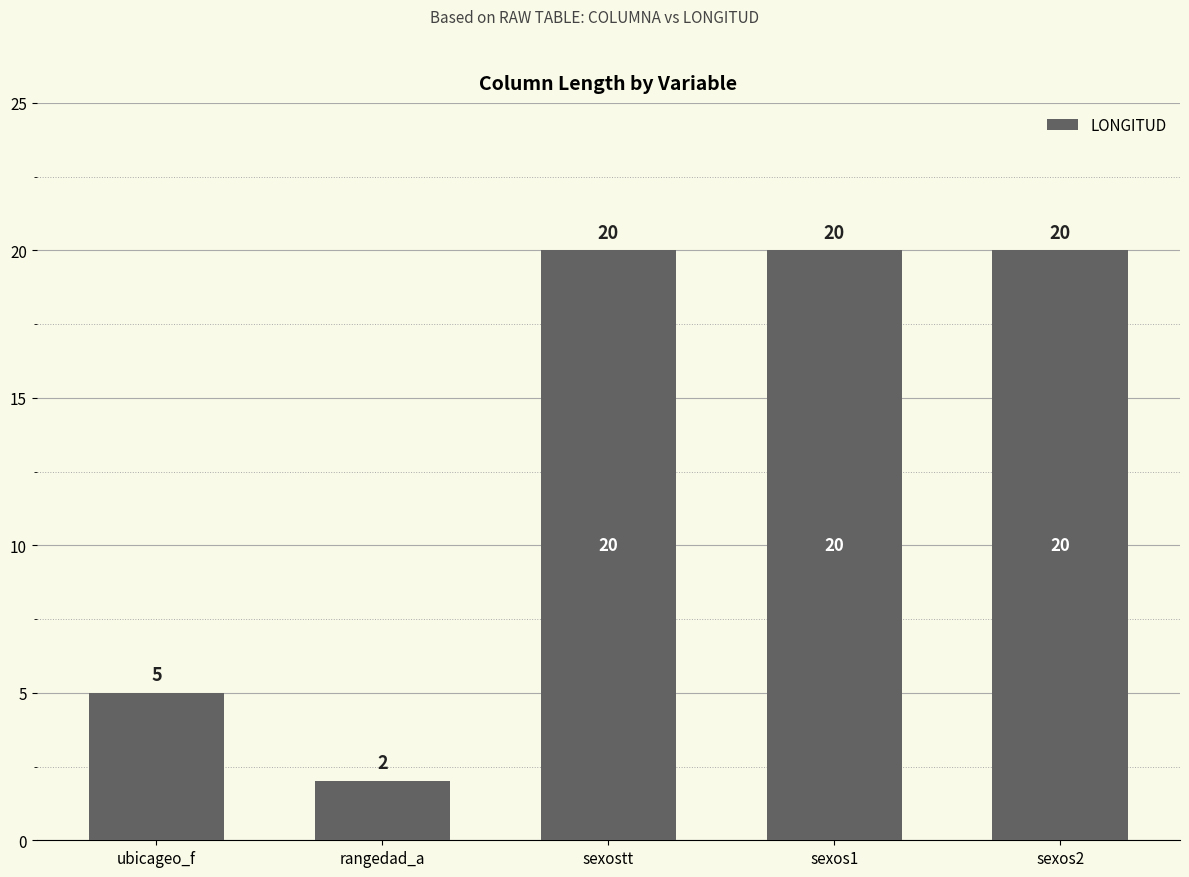

What is the average value?

13